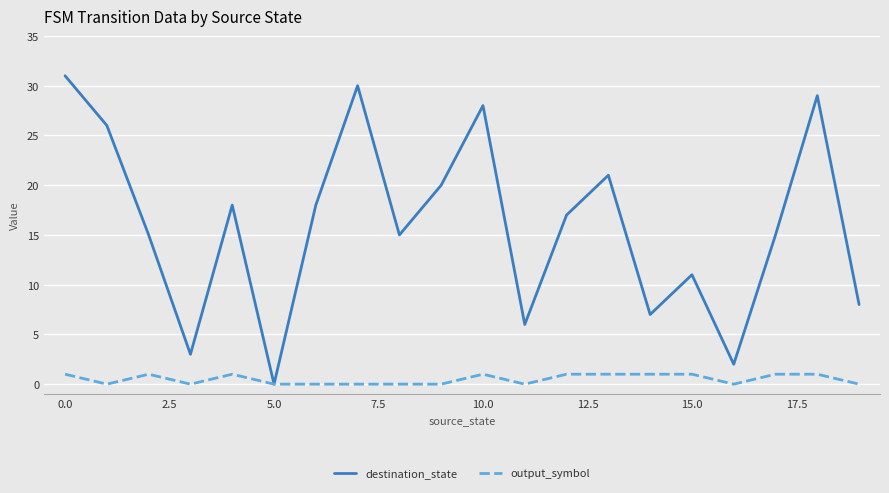

Which series has the largest range (max minus min)?

destination_state